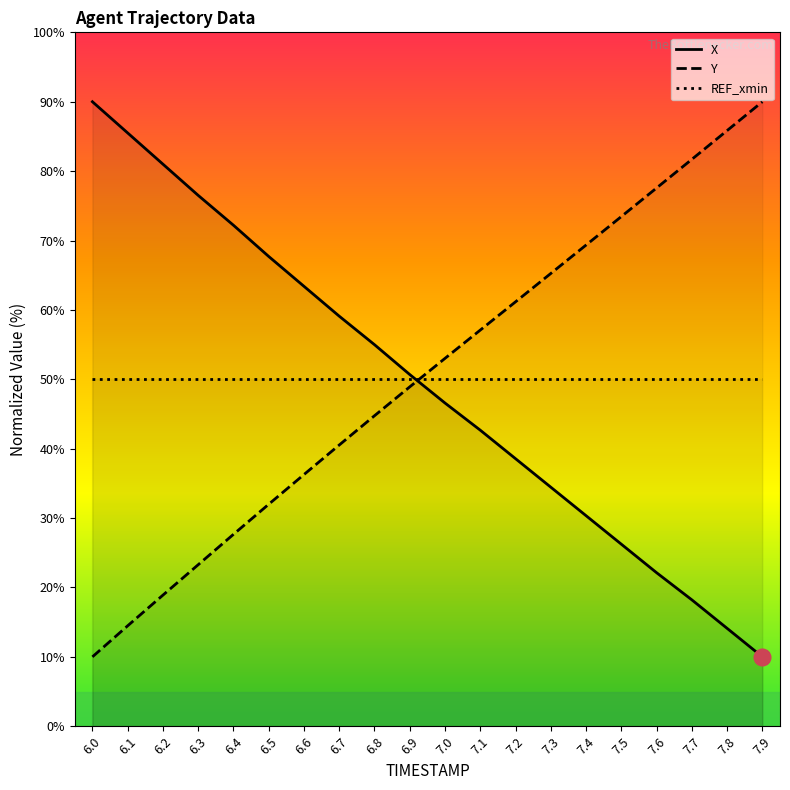

What is the difference between the second highest and minimum values in the Y series?

75.8